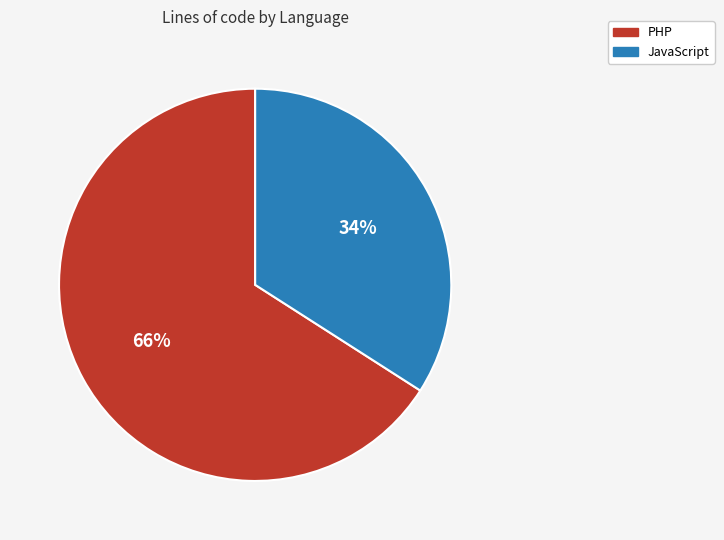

Does PHP account for over 50% of the chart?

Yes